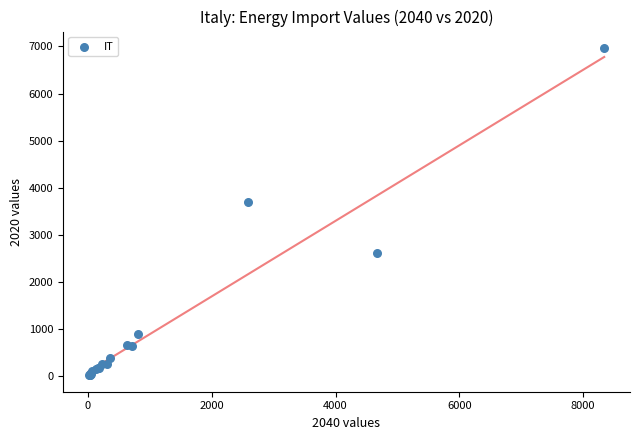

What Y value in the scatter plot is closest to 3491?

3699.2